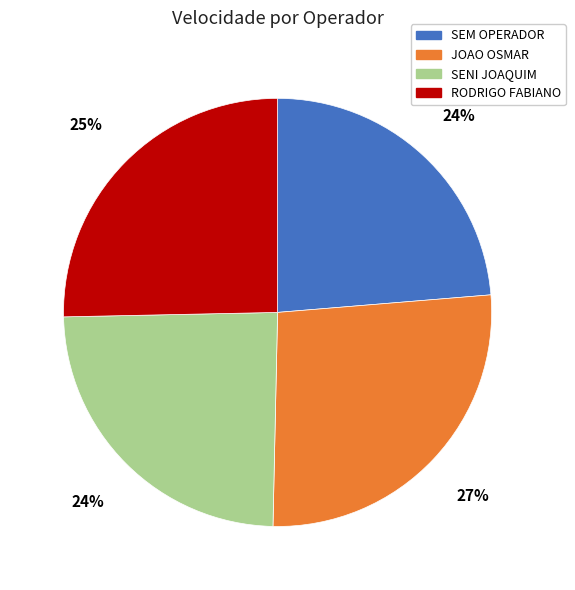

To the nearest percent, what is the average slice percentage?

25%